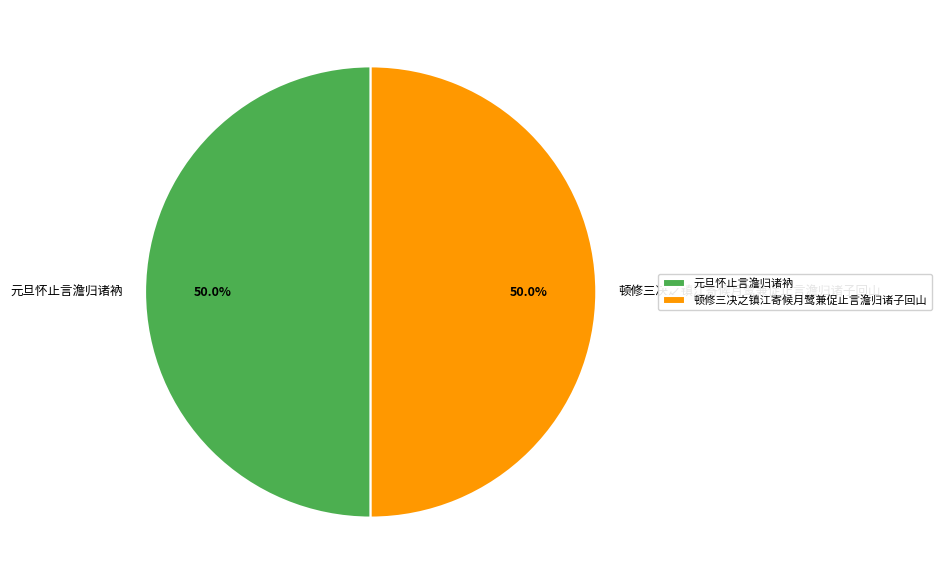

Do 元旦怀止言澹归诸衲 and 顿修三决之镇江寄候月鹭兼促止言澹归诸子回山 together represent more than half of the pie?

Yes